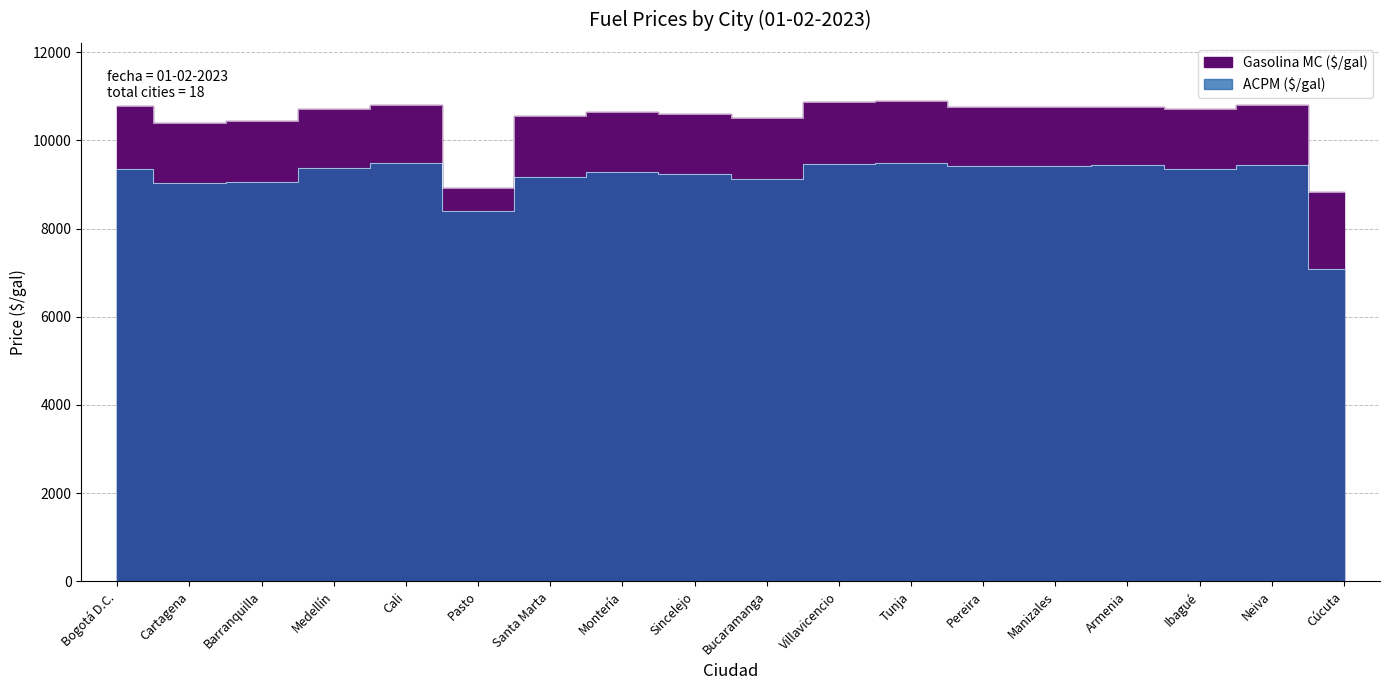

Rank the series by their average value, from highest to lowest.

Gasolina MC ($/gal), ACPM ($/gal)